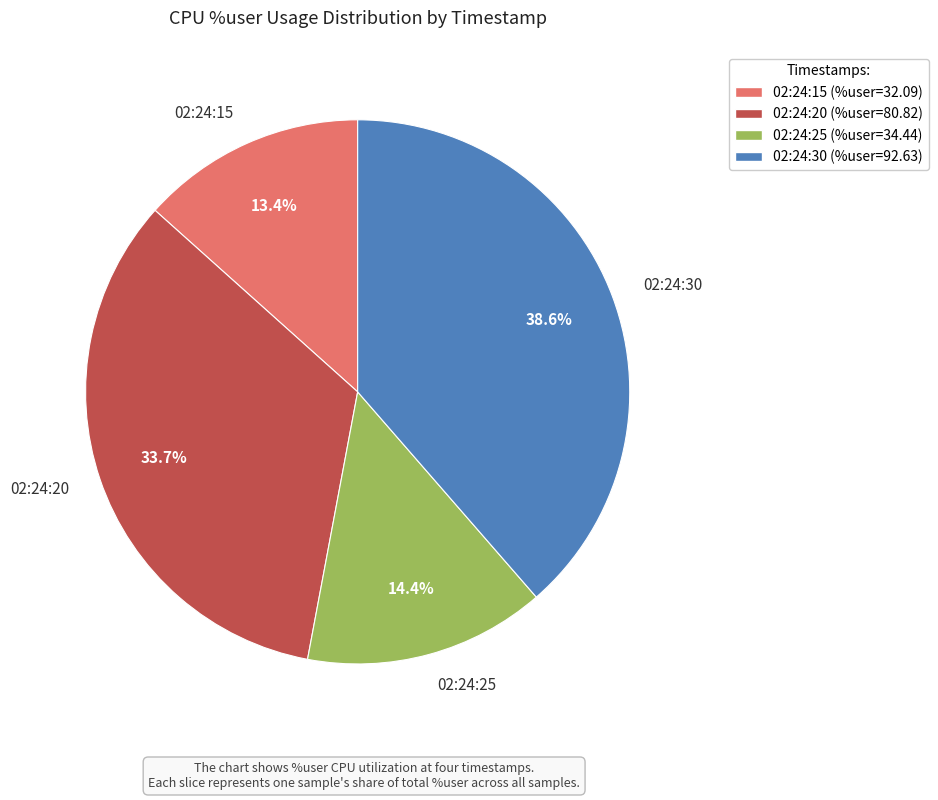

Does any single category account for the majority?

No